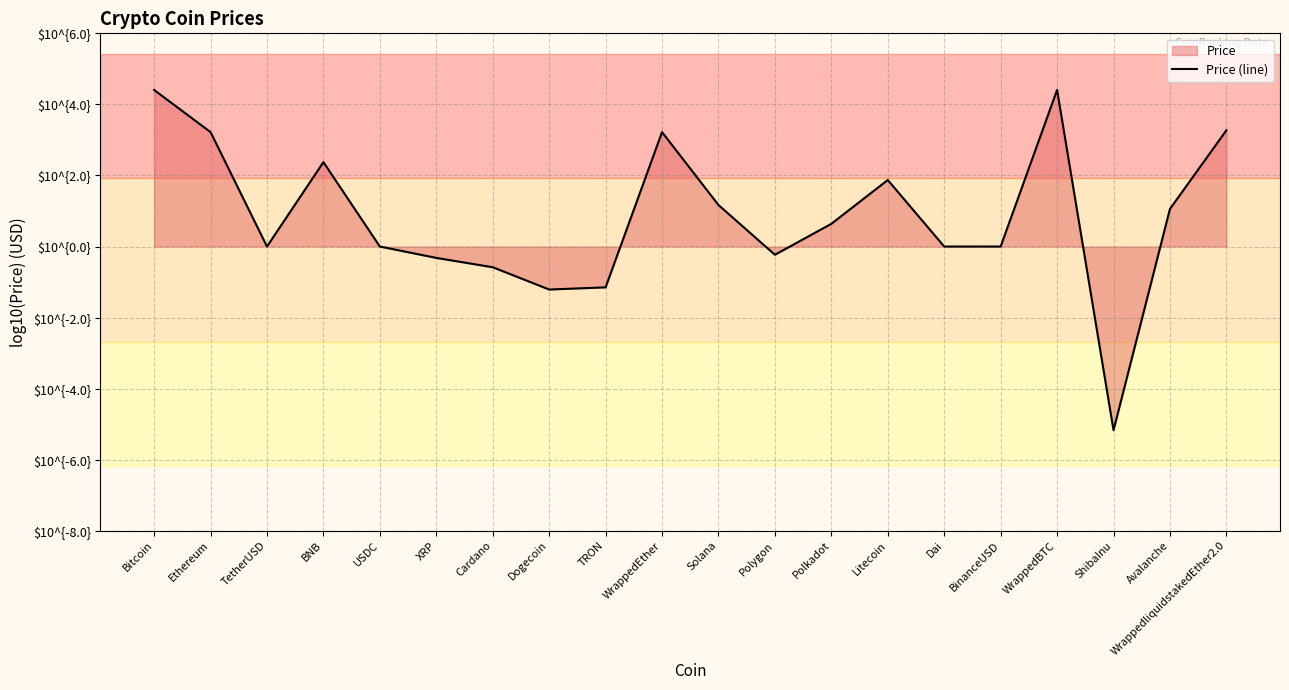

Rank the categories by value from highest to lowest.

WrappedBTC, Bitcoin, WrappedliquidstakedEther2.0, Ethereum, WrappedEther, BNB, Litecoin, Solana, Avalanche, Polkadot, USDC, Dai, BinanceUSD, TetherUSD, Polygon, XRP, Cardano, TRON, Dogecoin, ShibaInu